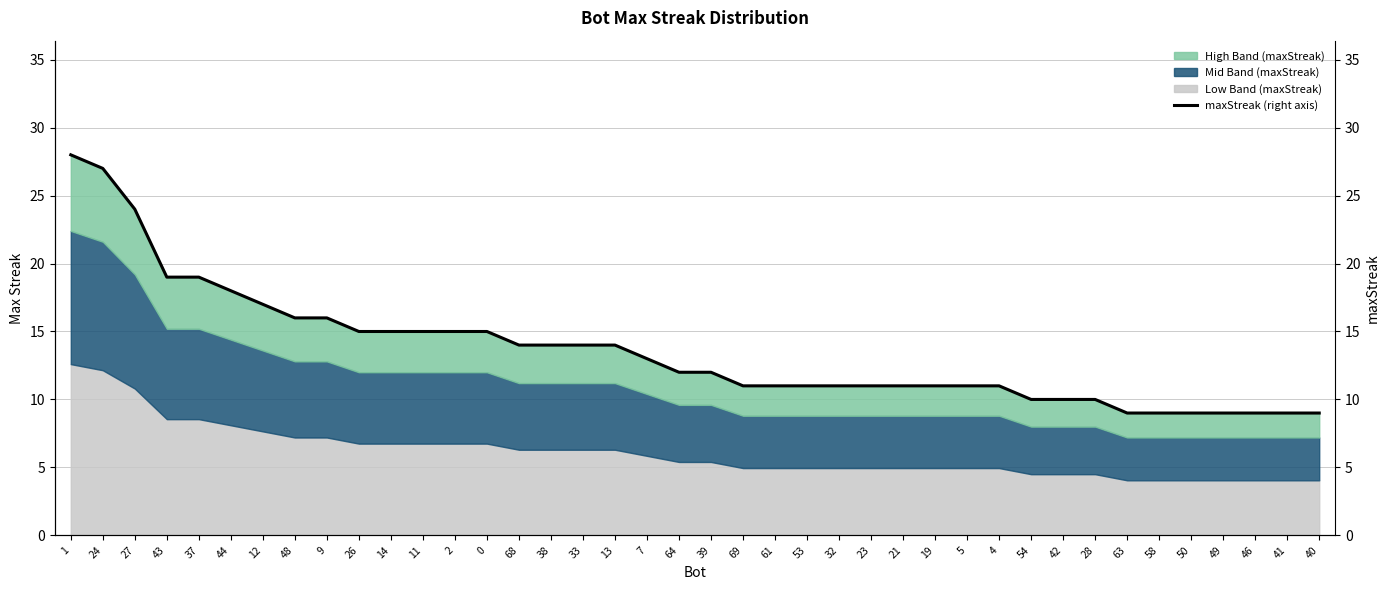

The chart shows a value of 20 at 26. True or false?

False